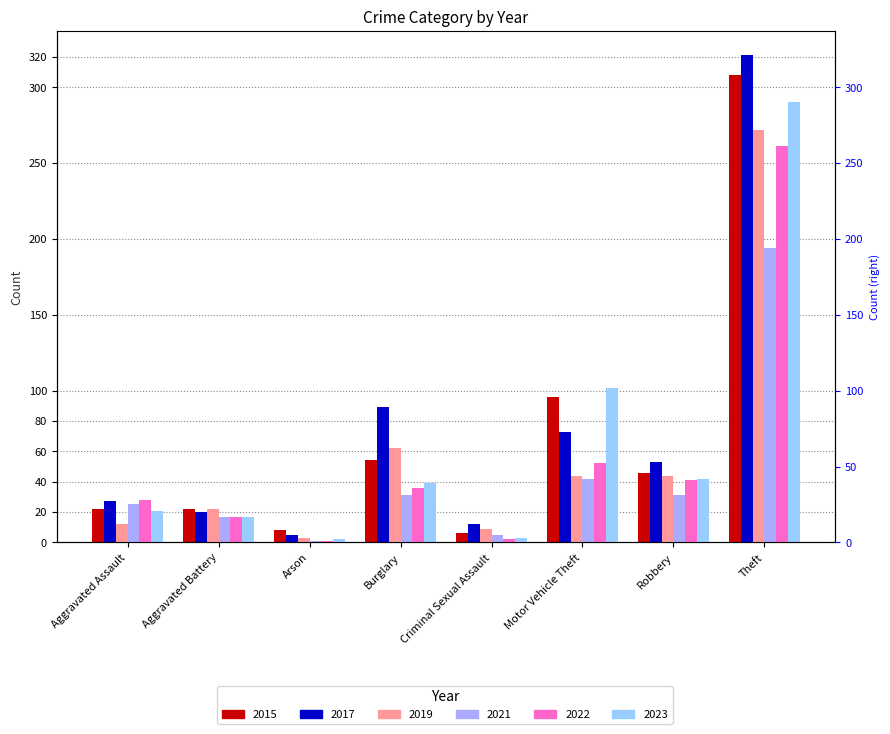

The 2022 series shows 36 at Burglary. True or false?

True